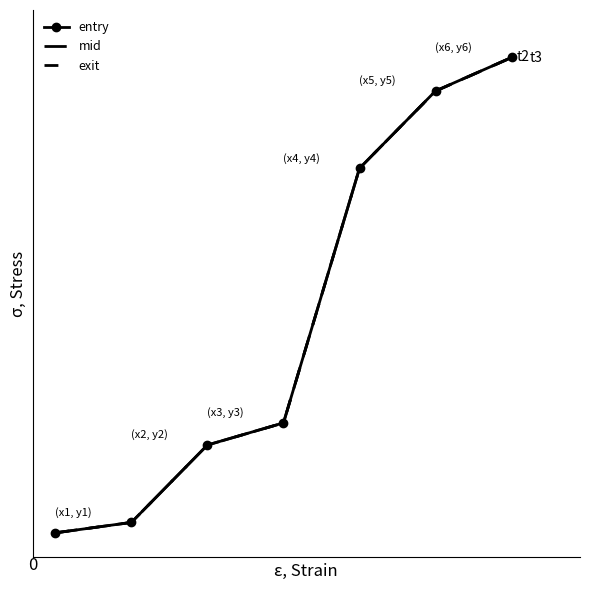

True or false: mid has more than 0 points higher than both neighbors.

False